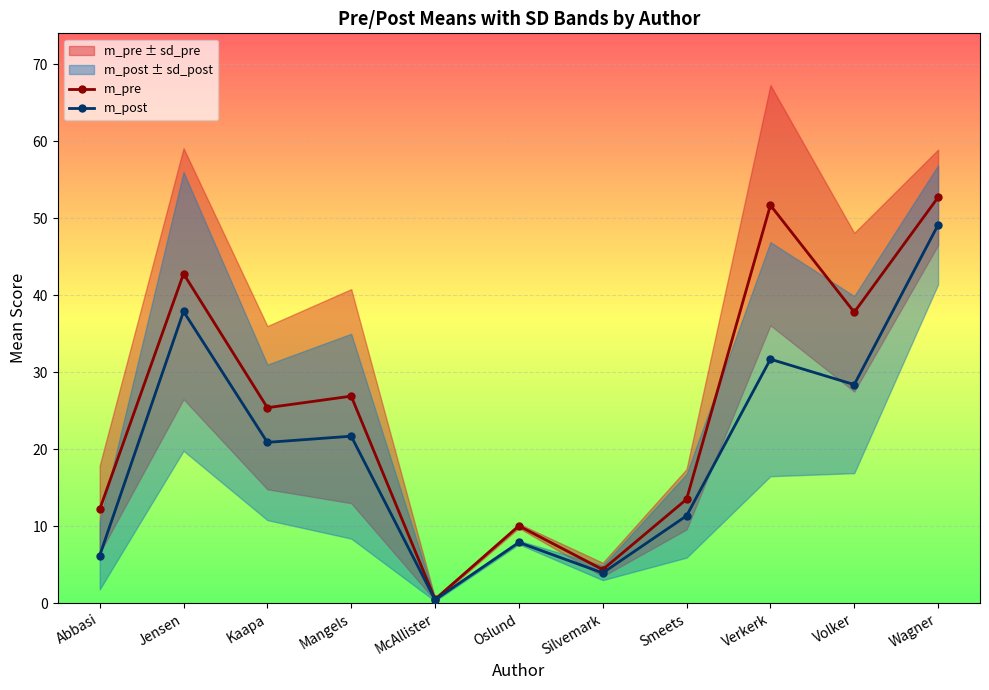

Is it true that m_pre equals 26.9 at Mangels?

True